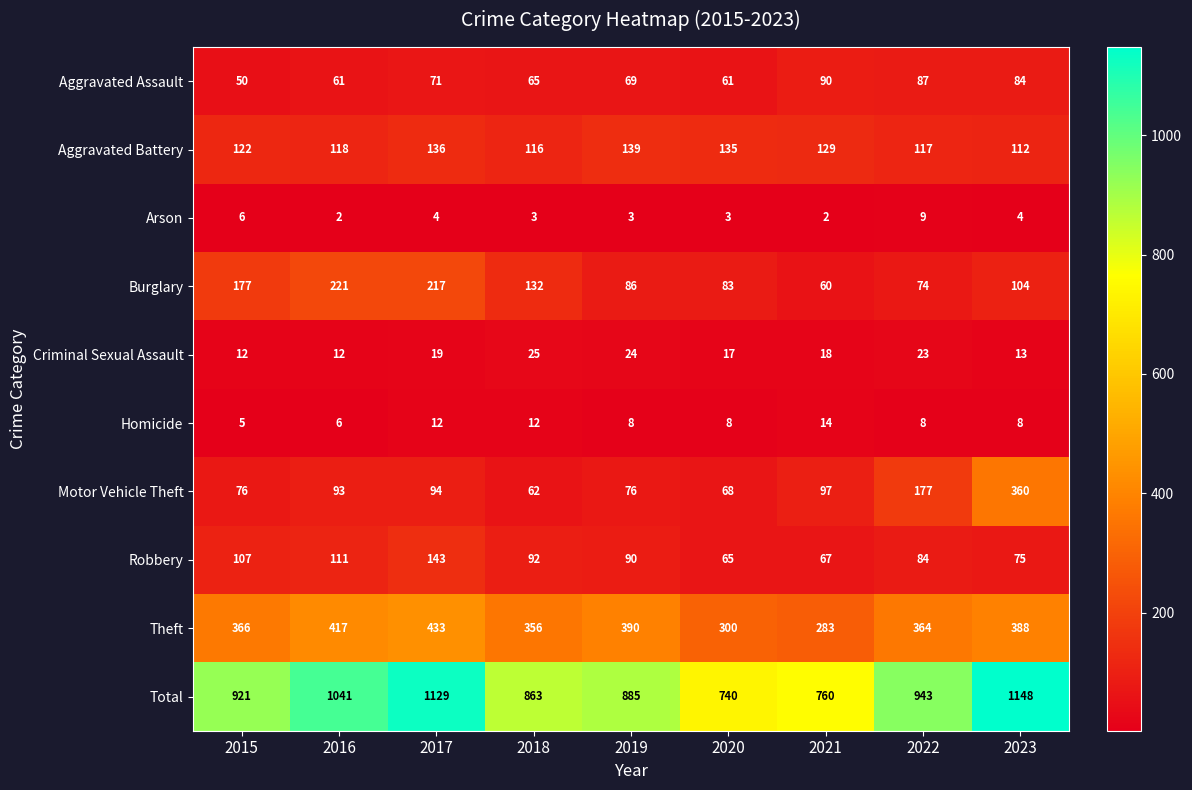

Rank the series by their maximum value, from highest to lowest.

Total, Theft, Motor Vehicle Theft, Burglary, Robbery, Aggravated Battery, Aggravated Assault, Criminal Sexual Assault, Homicide, Arson